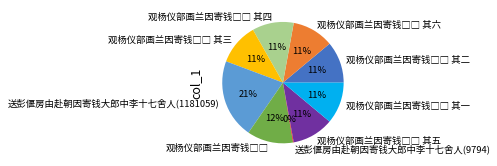

Is there any slice that represents more than half of the pie?

No